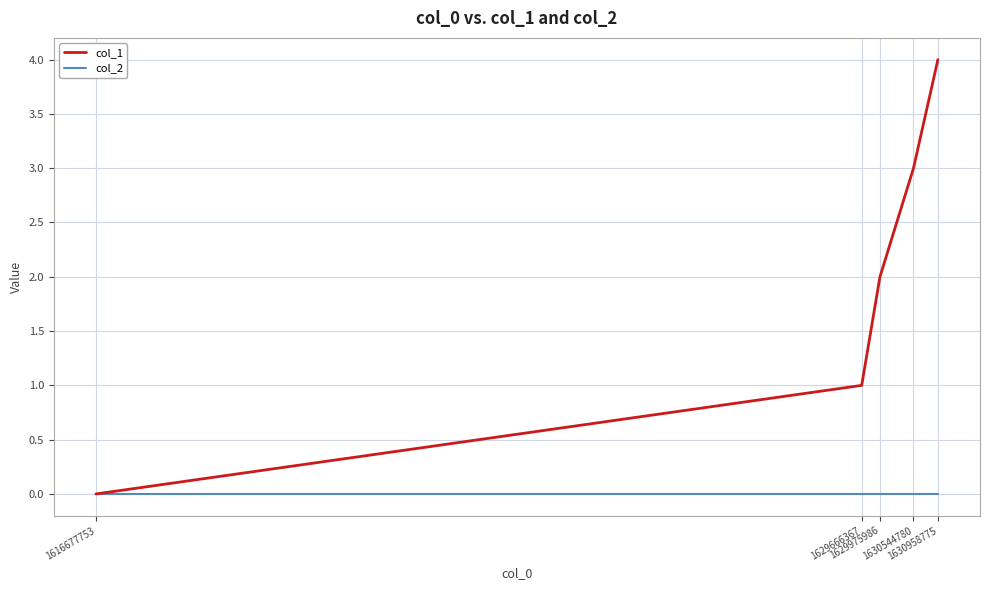

Which series changed the most between 1630544780 and 1630958775?

col_1